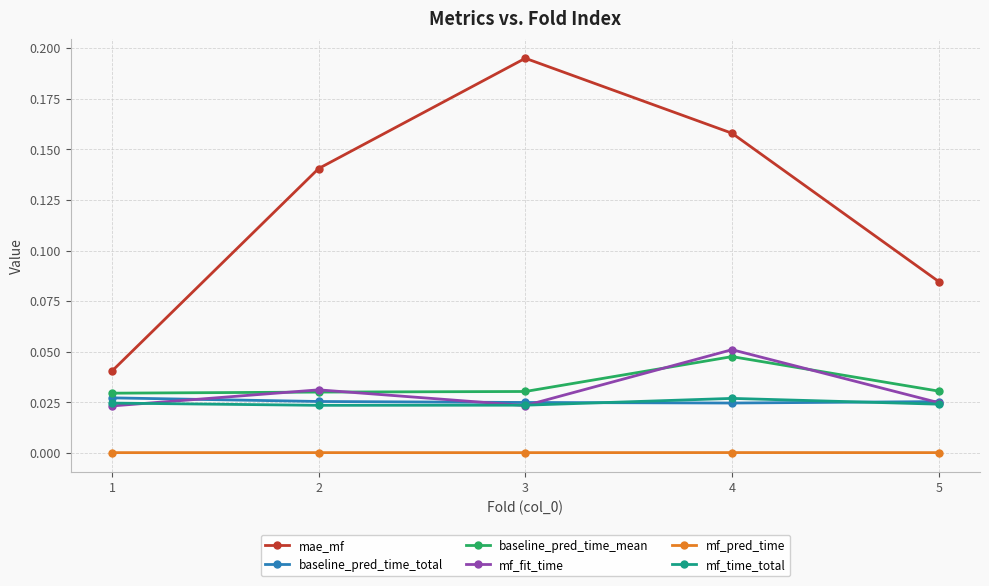

At which category does mf_fit_time reach its first local peak?

2